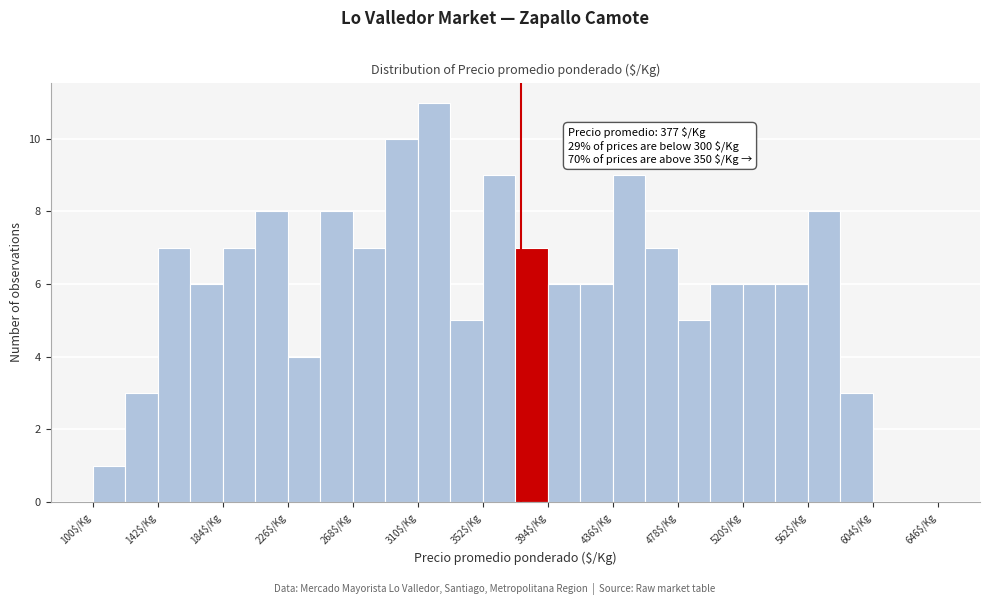

Which range on the x-axis has the tallest bar?

310 to 331